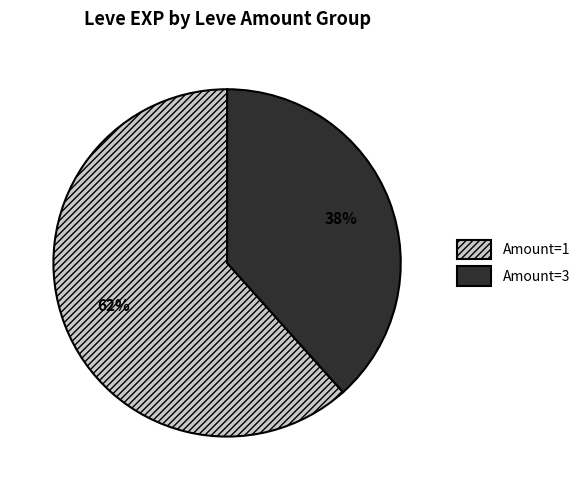

Count the number of slices in the pie.

2